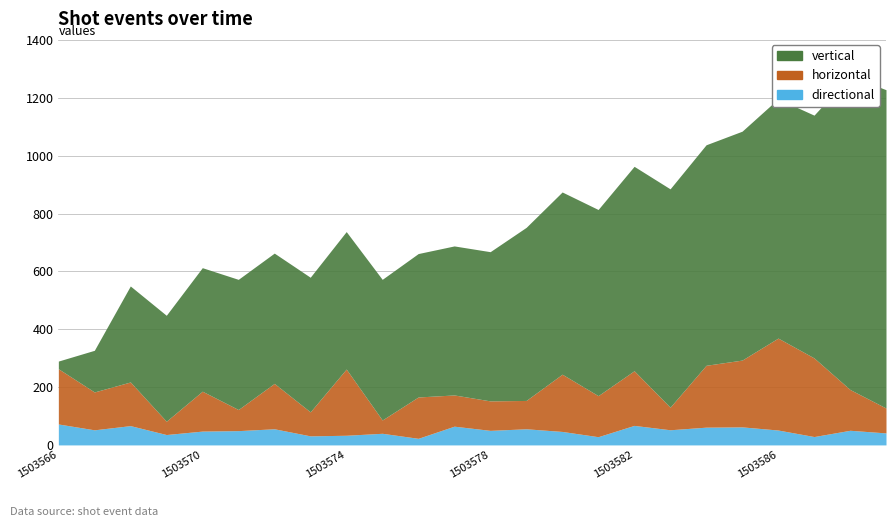

What is the sum of all directional values?

1170.0